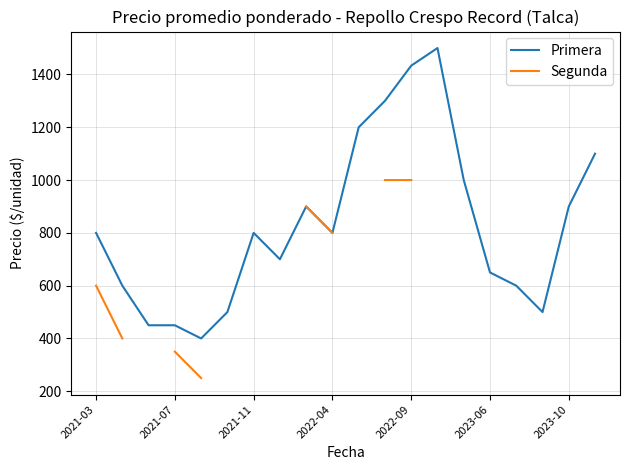

What is the sum of the Segunda values at 9 and 2021-03?

1400.0